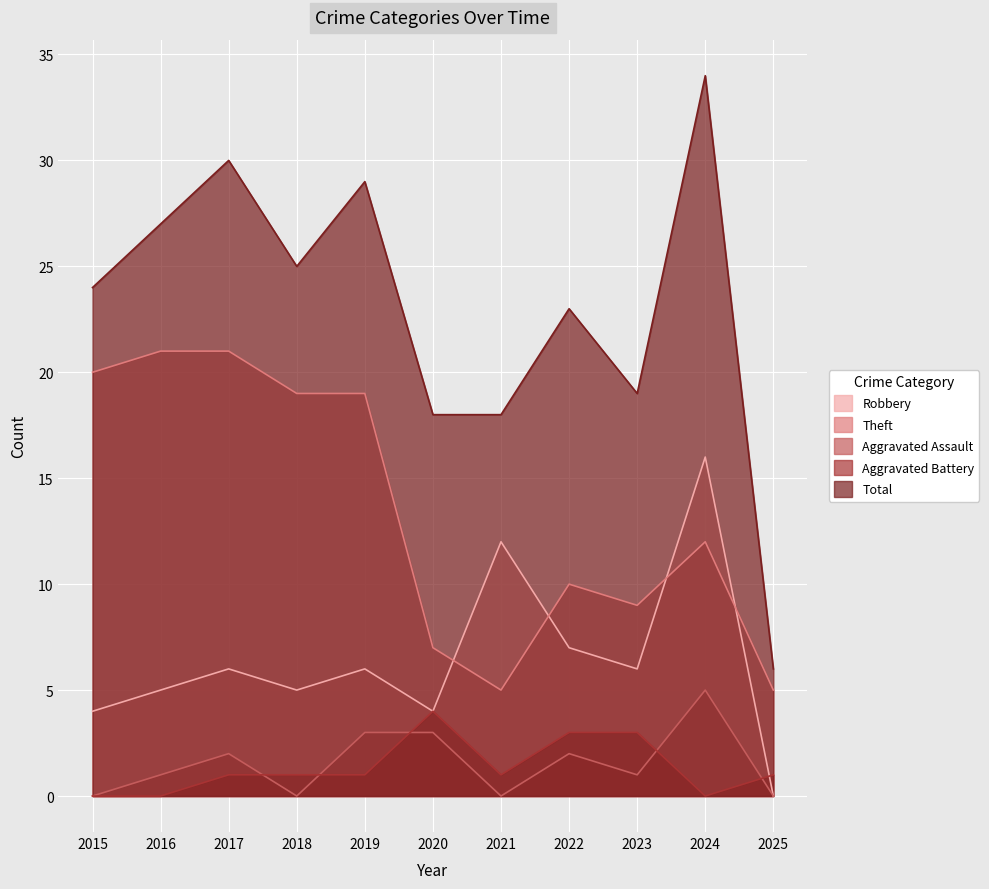

At 2025, list the series in order from largest to smallest.

Total, Theft, Aggravated Battery, Robbery, Aggravated Assault